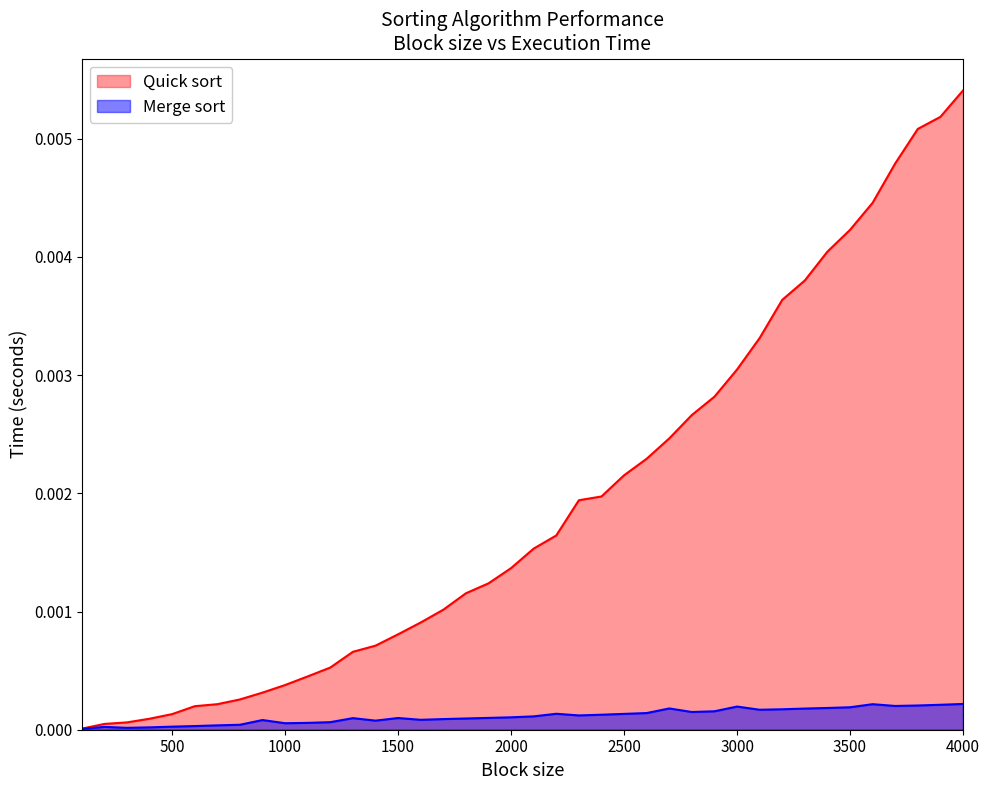

At how many categories does at least one series exceed 0?

40